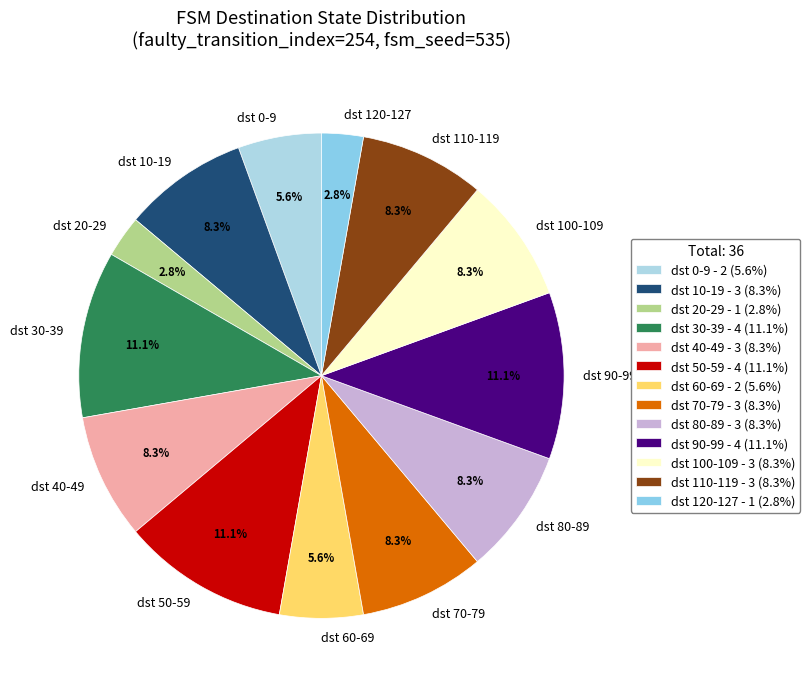

Approximately how many times larger is the value at dst 0-9 compared to dst 40-49?

0.7